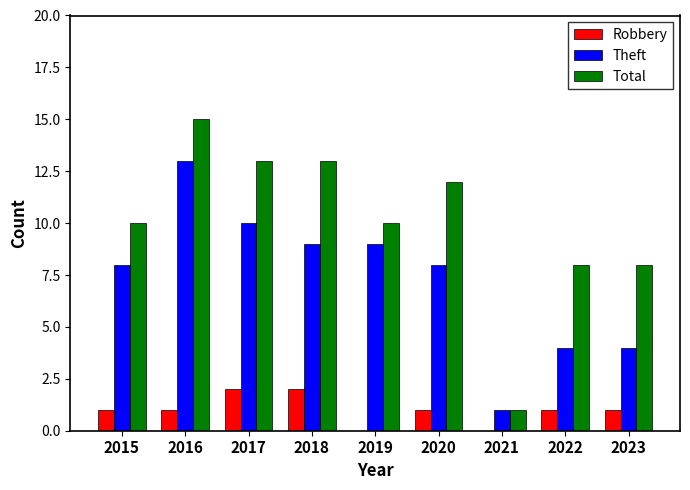

Which series changed the most between 2015 and 2020?

Total